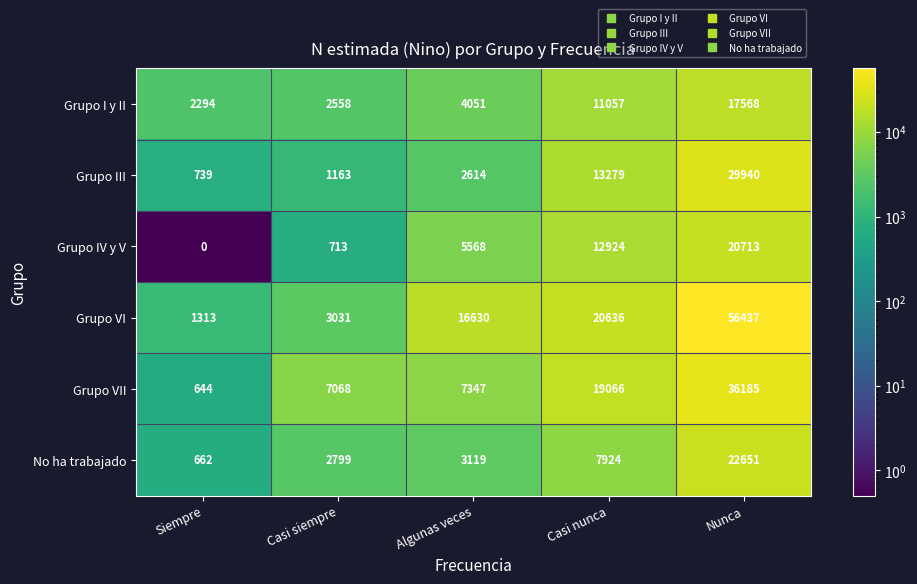

What is the difference between the maximum and minimum values in the No ha trabajado series?

21989